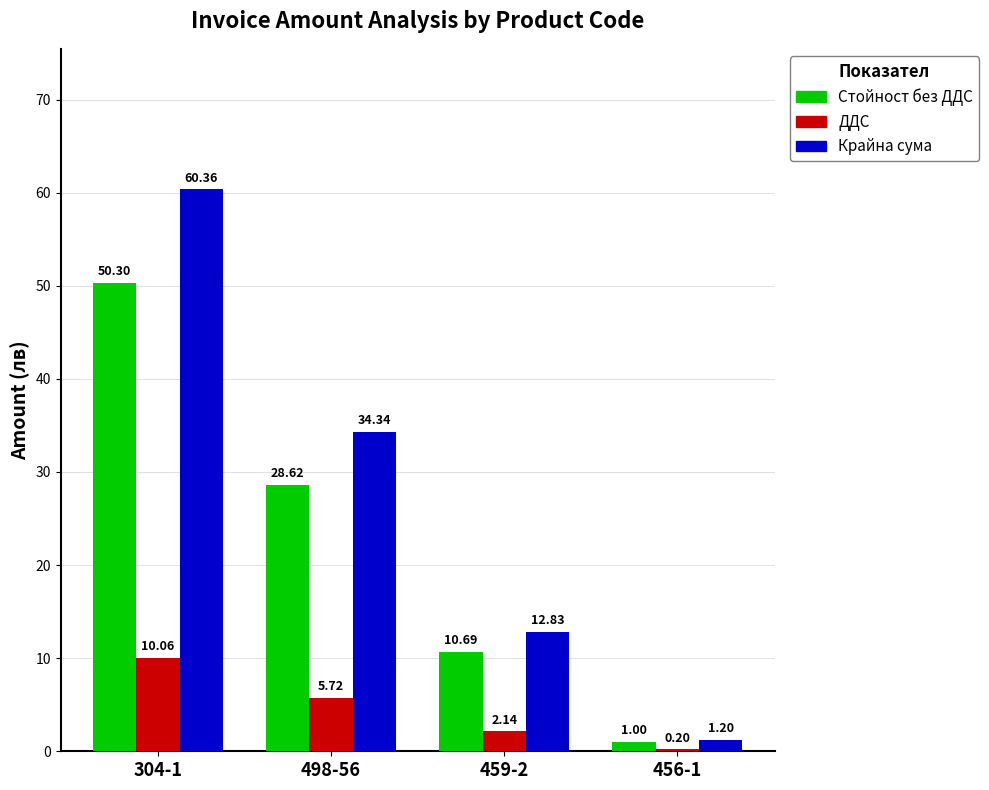

What value does the Крайна сума series have at 498-56?

34.3